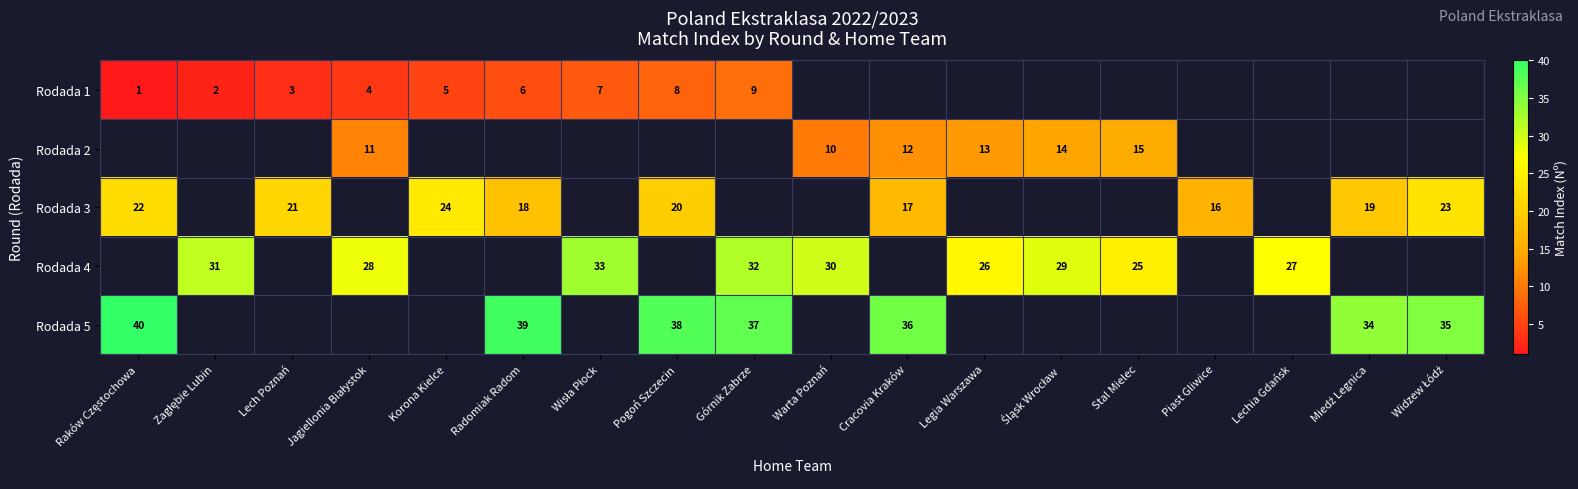

Is it true that Rodada 2 equals 12 at Cracovia Kraków?

True